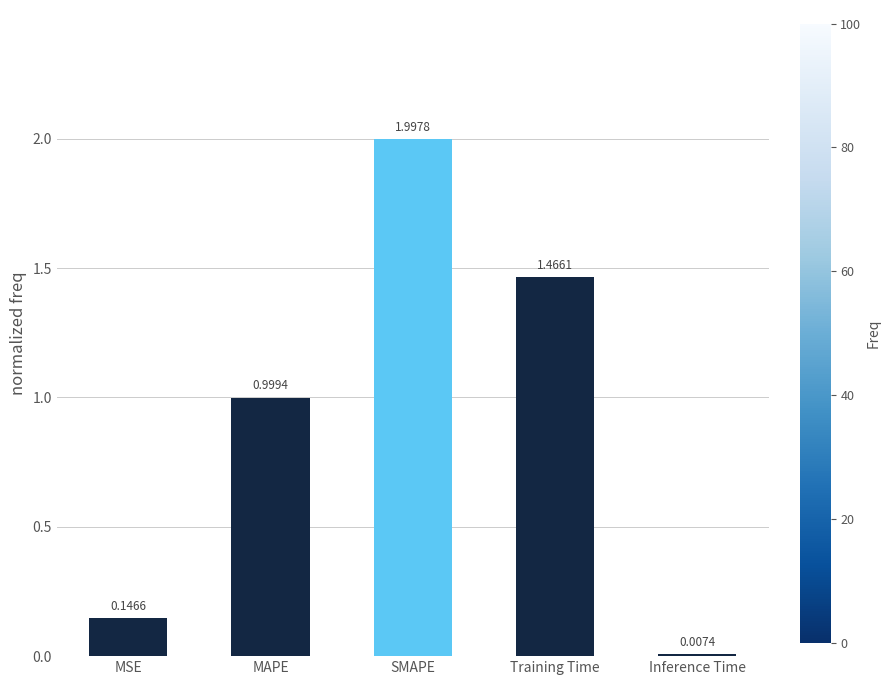

What is the sum of all values?

4.6